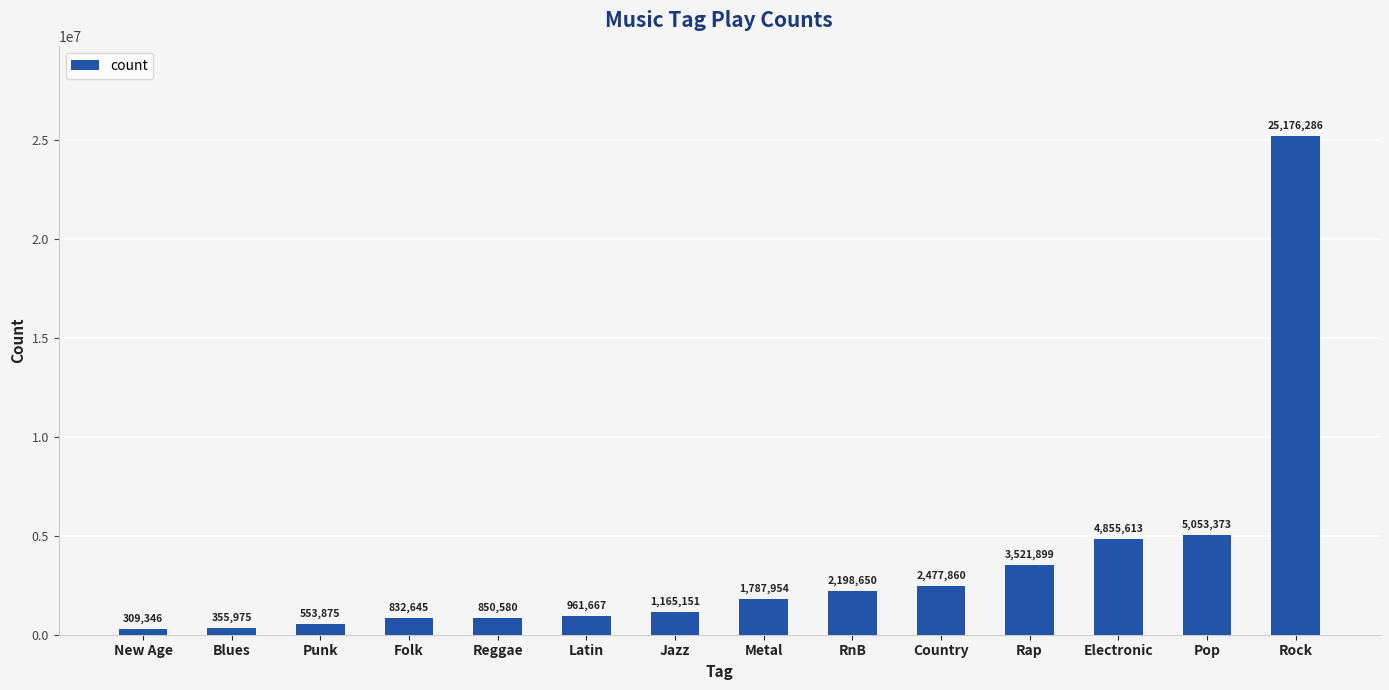

Which label corresponds to the smallest value in the chart?

New Age